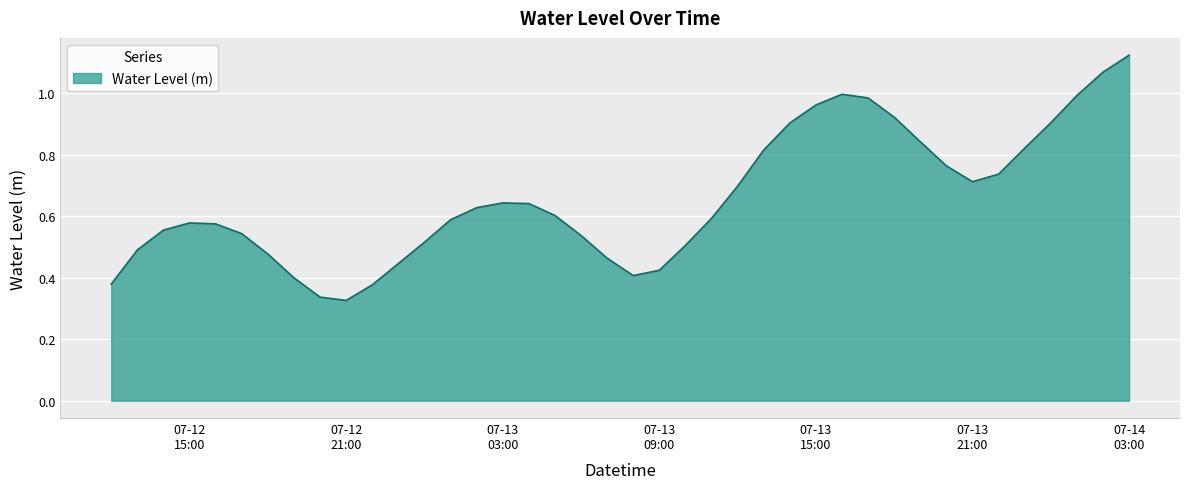

Rank the categories by value from lowest to highest.

2025-07-12 21:00:00, 2025-07-12 20:00:00, 2025-07-12 22:00:00, 2025-07-12 12:00:00, 2025-07-12 19:00:00, 2025-07-13 08:00:00, 2025-07-13 09:00:00, 2025-07-12 23:00:00, 2025-07-13 07:00:00, 2025-07-12 18:00:00, 2025-07-12 13:00:00, 2025-07-13 10:00:00, 2025-07-13 00:00:00, 2025-07-13 06:00:00, 2025-07-12 17:00:00, 2025-07-12 14:00:00, 2025-07-12 16:00:00, 2025-07-12 15:00:00, 2025-07-13 01:00:00, 2025-07-13 11:00:00, 2025-07-13 05:00:00, 2025-07-13 02:00:00, 2025-07-13 04:00:00, 2025-07-13 03:00:00, 2025-07-13 12:00:00, 2025-07-13 21:00:00, 2025-07-13 22:00:00, 2025-07-13 20:00:00, 2025-07-13 13:00:00, 2025-07-13 23:00:00, 2025-07-13 19:00:00, 2025-07-13 14:00:00, 2025-07-14 00:00:00, 2025-07-13 18:00:00, 2025-07-13 15:00:00, 2025-07-13 17:00:00, 2025-07-14 01:00:00, 2025-07-13 16:00:00, 2025-07-14 02:00:00, 2025-07-14 03:00:00